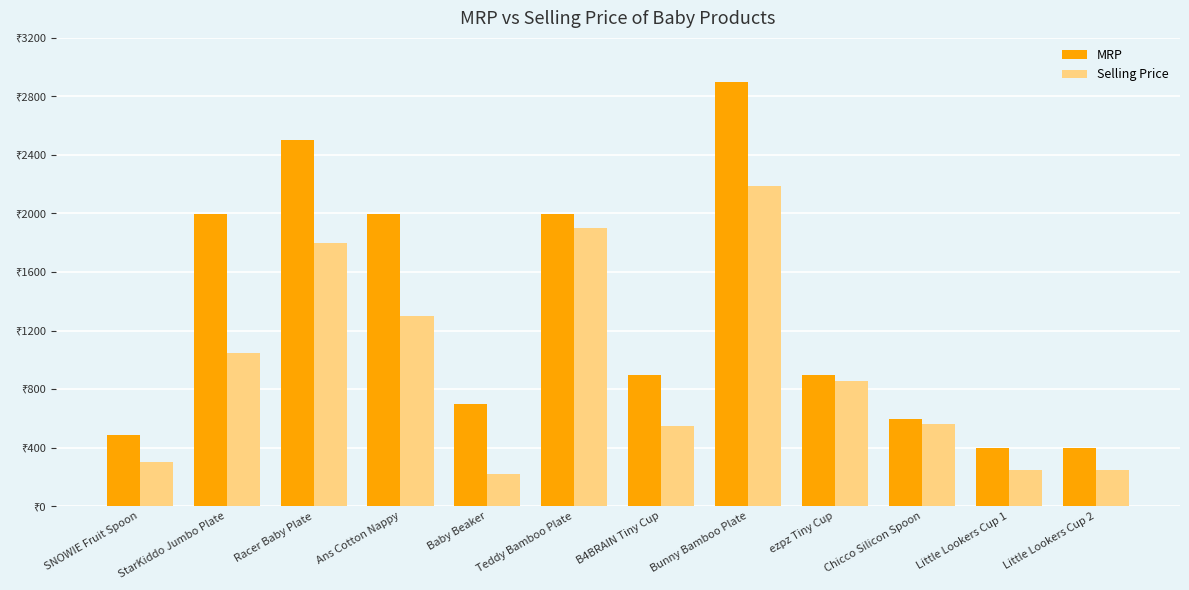

What is the label of the 9th bar from the right?

Ans Cotton Nappy